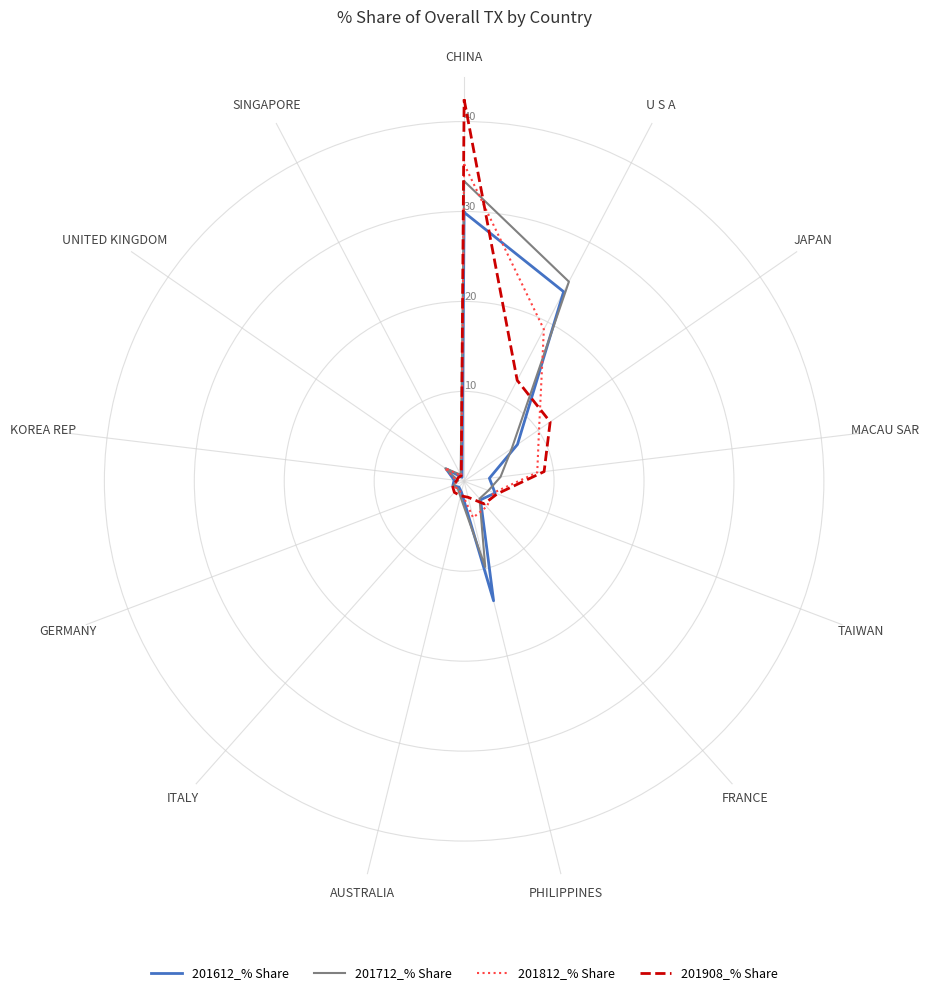

True or false: 201712_% Share and 201908_% Share intersect in this chart.

True